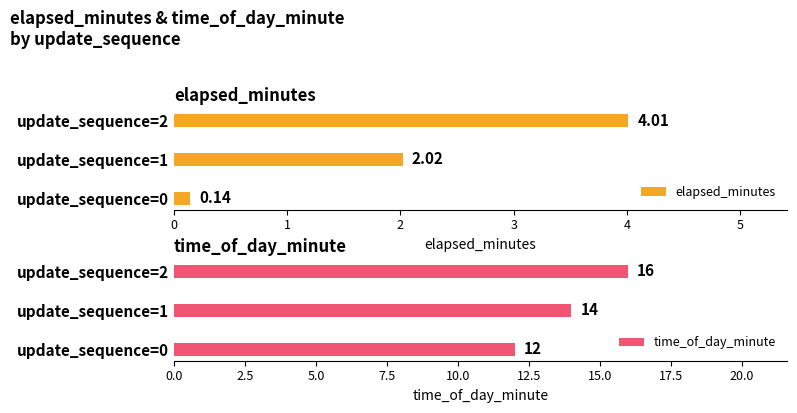

What is the minimum value for time_of_day_minute?

12